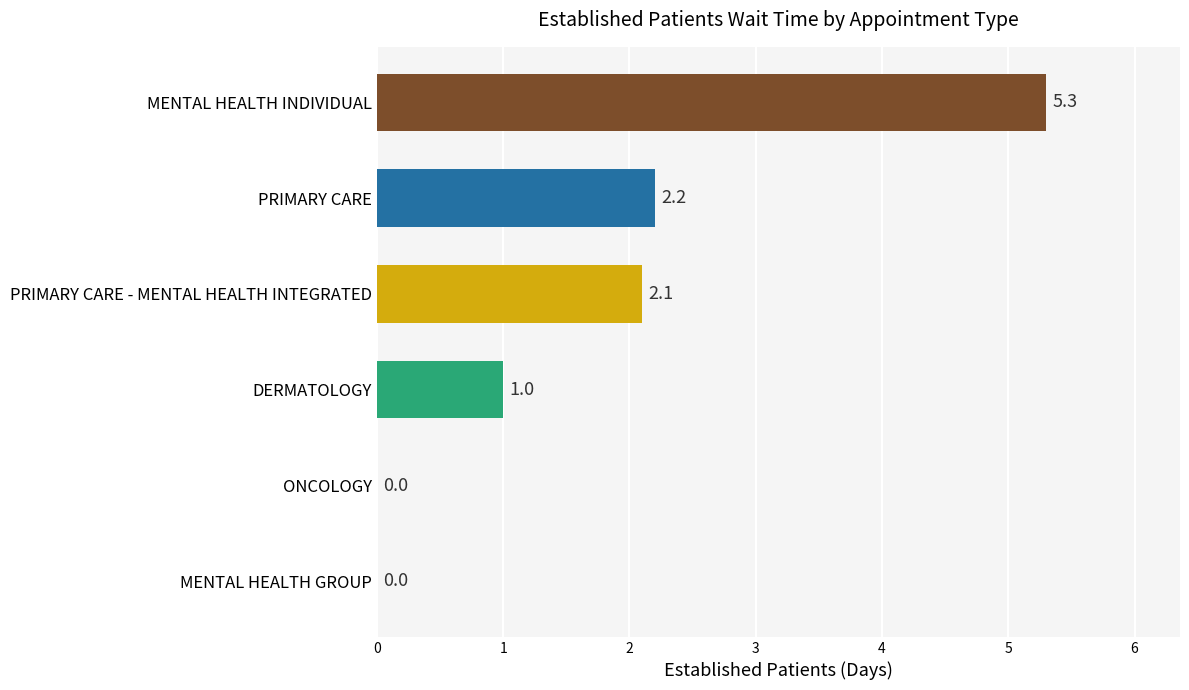

Reading bottom to top, what are all the values shown in this chart?

MENTAL HEALTH GROUP=0.0	ONCOLOGY=0.0	DERMATOLOGY=1.0	PRIMARY CARE - MENTAL HEALTH INTEGRATED=2.1	PRIMARY CARE=2.2	MENTAL HEALTH INDIVIDUAL=5.3